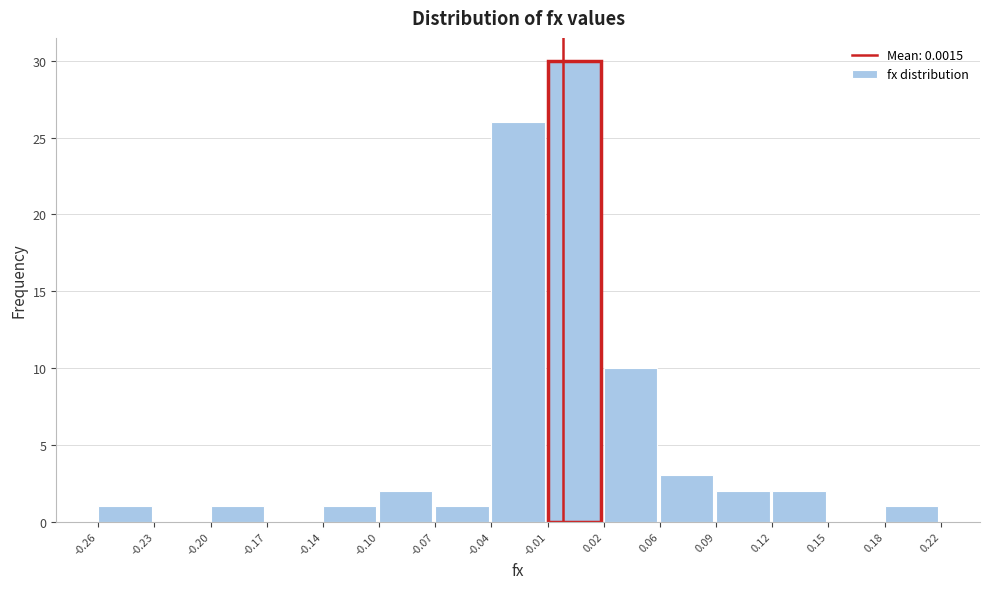

Over which range of the x-axis is the bar tallest?

-0.01 to 0.02